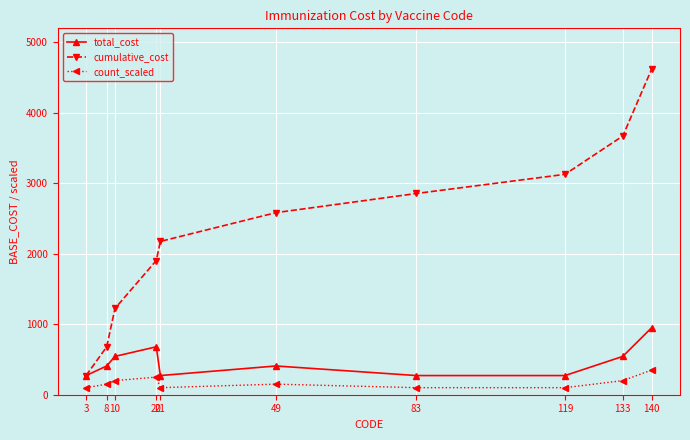

True or false: total_cost and count_scaled intersect in this chart.

False